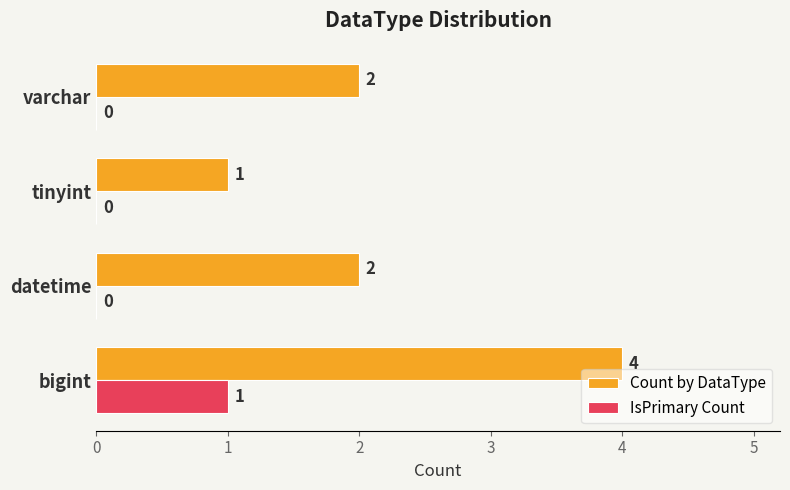

What is the sum of the Count by DataType values at varchar and bigint?

6